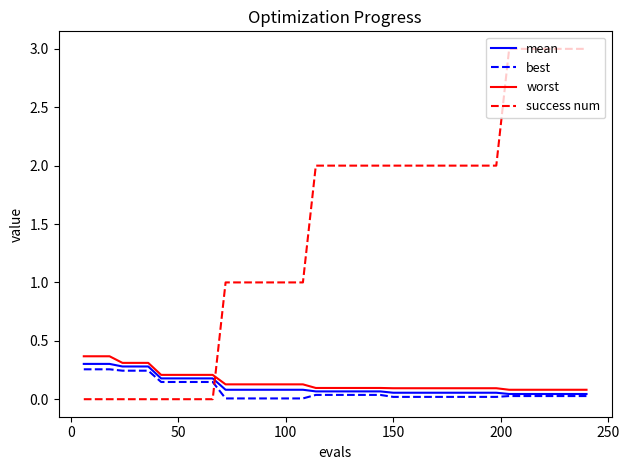

How many times do mean and success num cross each other?

1